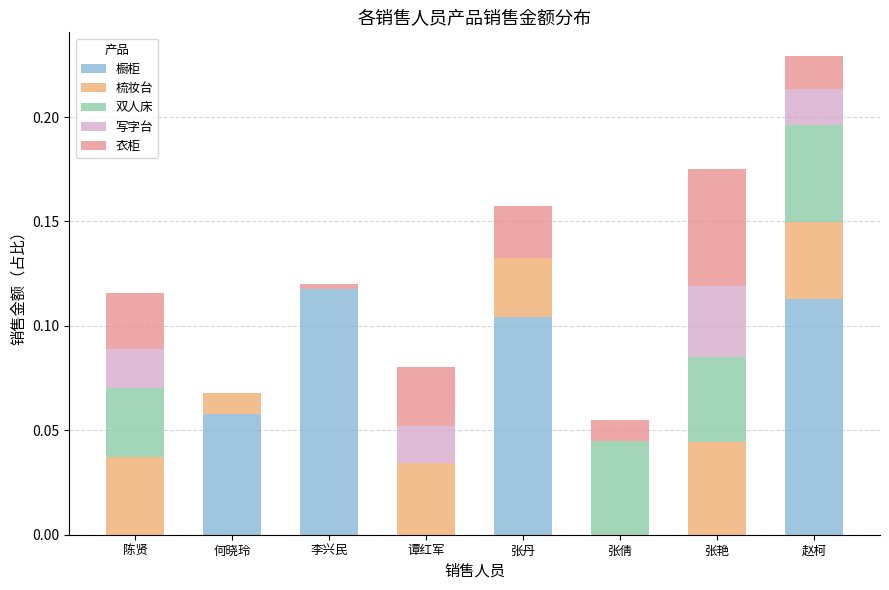

At which category is the sum across all series the highest?

赵柯